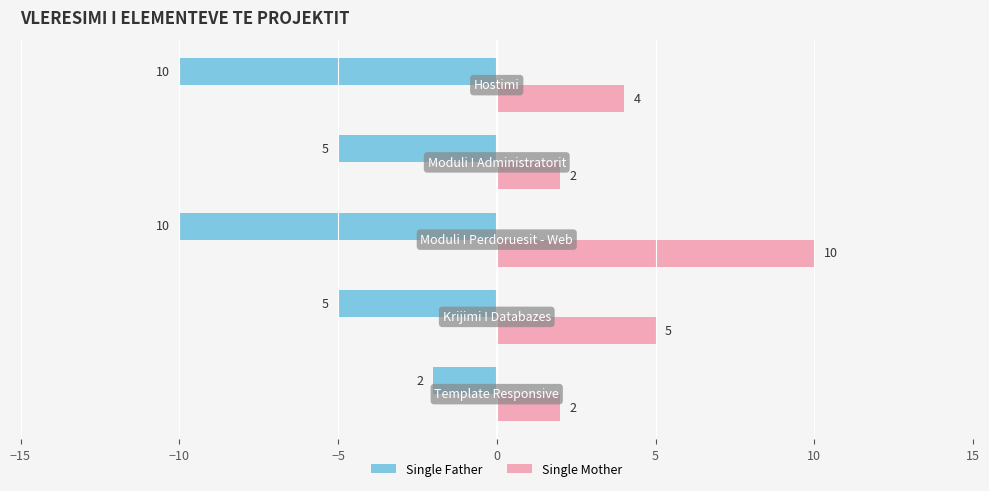

Which series has the largest total across all categories?

Single Mother